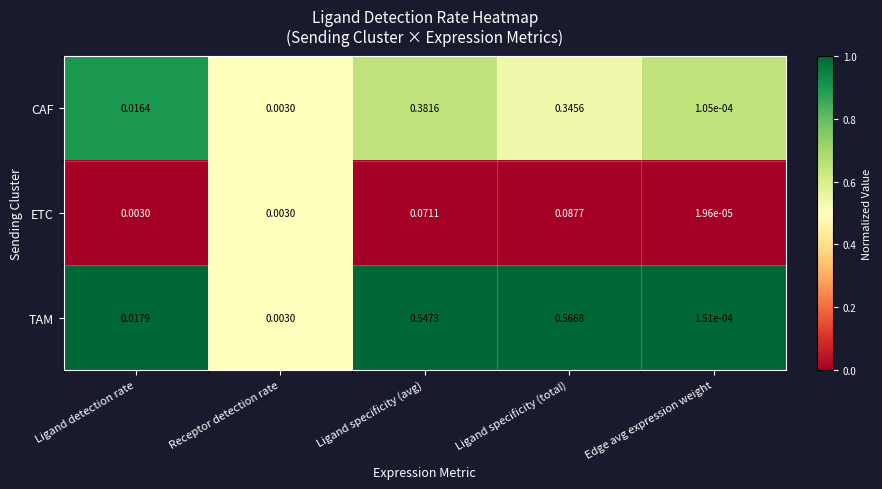

At how many categories does at least one series exceed 0?

5